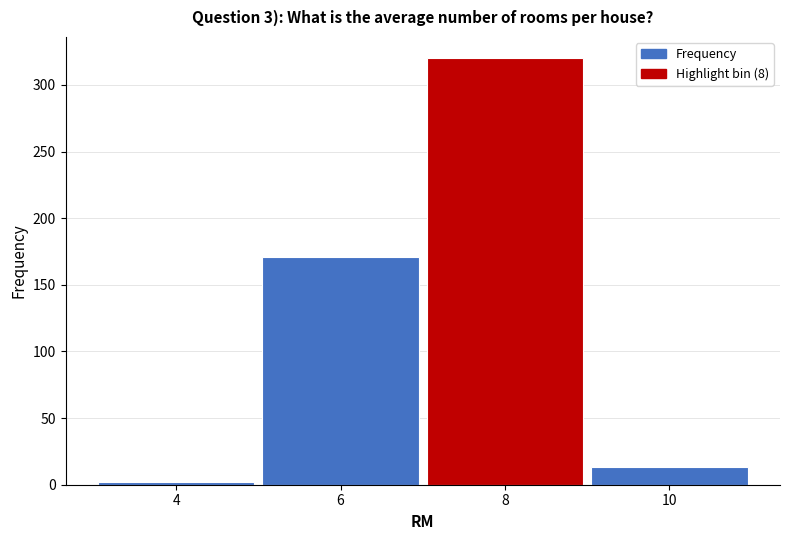

Reading left to right, extract all data points from this chart.

4=2	6=171	8=320	10=13